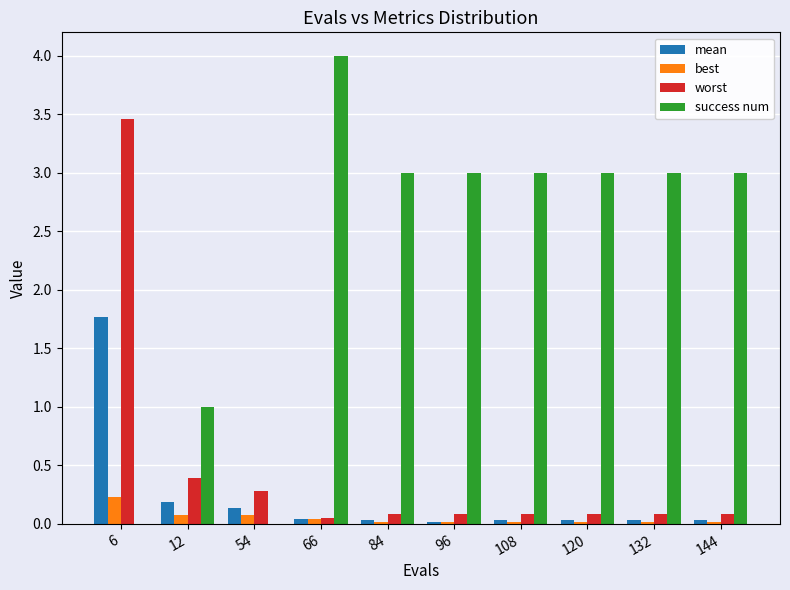

Does the chart contain stacked bars?

No